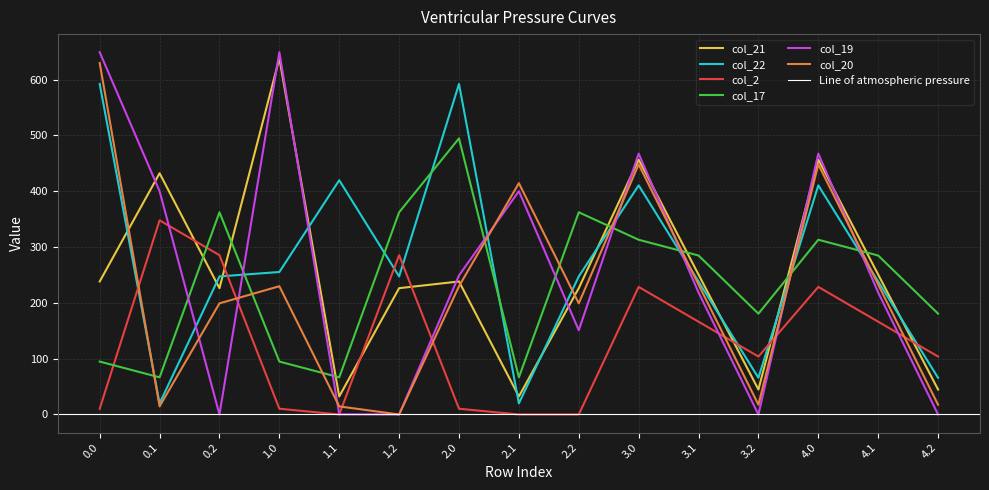

Reading left to right, transcribe all the data shown in this chart.

col_21: 238.4	432.4	226.4	638.4	32.4	226.4	238.4	32.4	226.4	456.7	250.7	44.7	456.7	250.7	44.7
col_22: 592.3	19.9	247.4	255.4	419.9	247.4	592.3	19.9	247.4	410.6	238.2	65.8	410.6	238.2	65.8
col_2: 10.3	347.9	285.5	10.3	0.0	285.5	10.3	0.0	0.0	228.7	166.3	103.9	228.7	166.3	103.9
col_17: 94.8	66.6	362.4	94.8	66.6	362.4	494.8	66.6	362.4	313.2	284.9	180.7	313.2	284.9	180.7
col_19: 649.2	400.2	0.0	649.2	0.2	0.0	249.2	400.2	151.0	467.6	218.5	0.0	467.6	218.5	0.0
col_20: 629.9	14.5	199.2	229.9	14.5	0.0	229.9	414.5	199.2	448.2	232.8	17.5	448.2	232.8	17.5